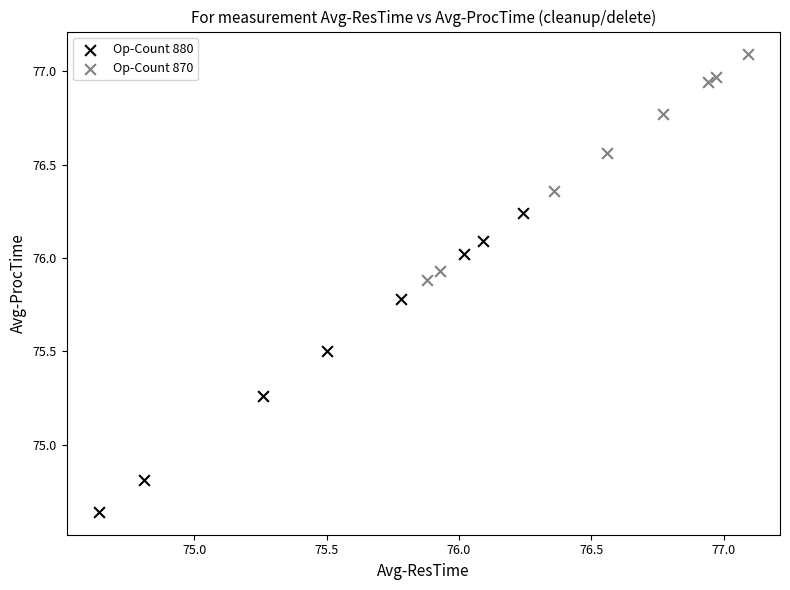

Which series contains the highest Y value?

Op-Count 870